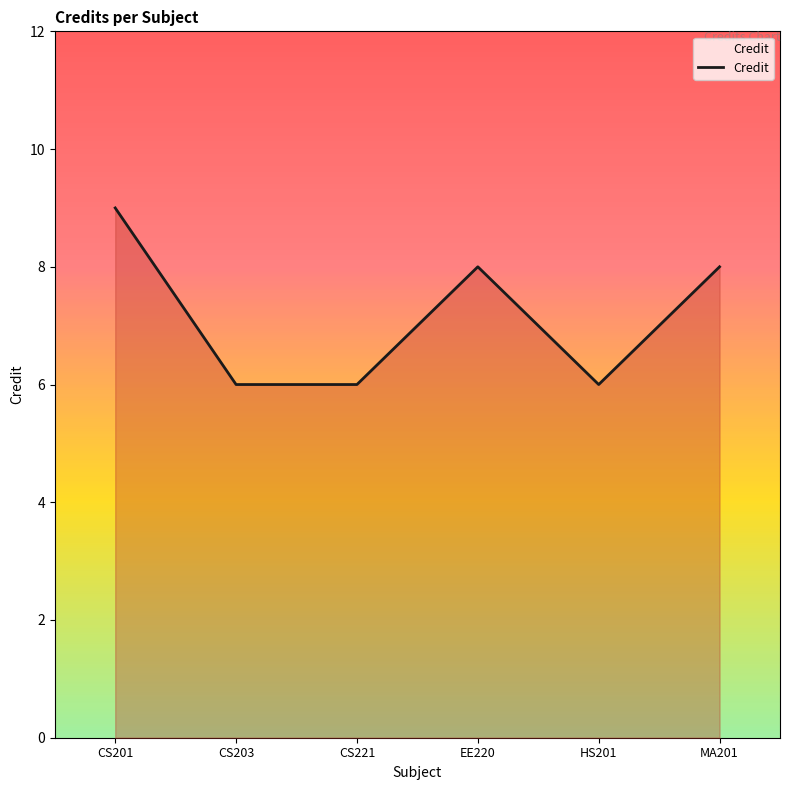

Which has a higher value, EE220 or HS201?

EE220